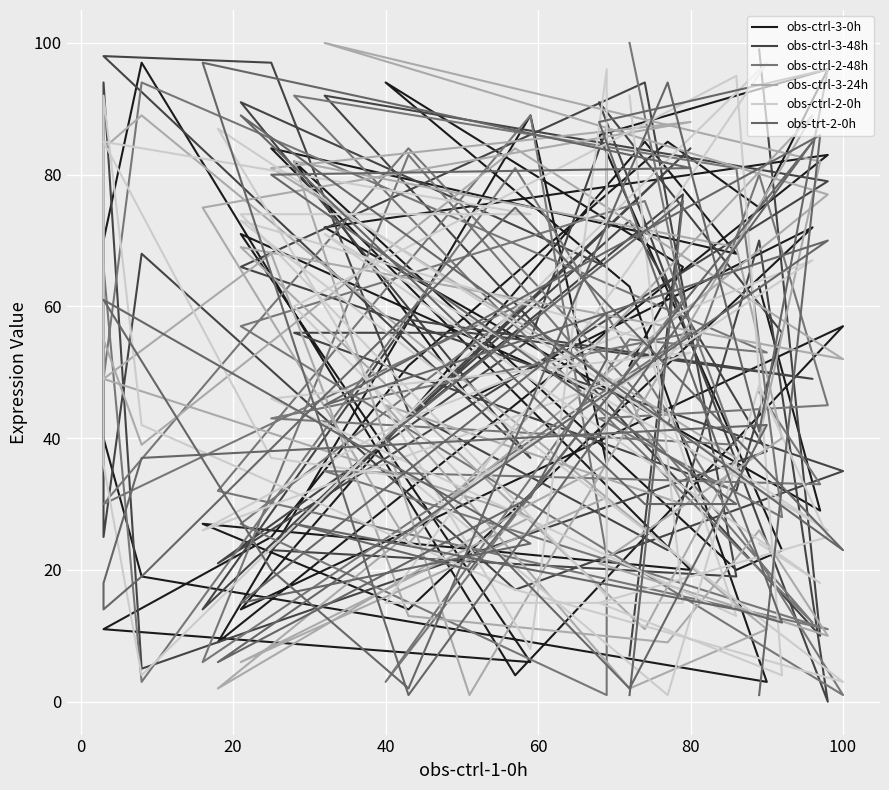

Reading right to left, list all the values displayed in this chart.

obs-ctrl-3-0h: 63	29	72	83	9	89	36	46	71	6	11	25	51	85	75	96	86	23	20	82	46	72	14	27	20	84	68	85	14	57	4	97	70	40	19	3	63	94	66	51
obs-ctrl-3-48h: 99	10	92	79	21	55	87	66	91	37	98	97	44	23	70	0	91	56	32	56	56	49	58	14	84	23	19	94	66	35	17	68	25	94	5	38	73	40	77	7
obs-ctrl-2-48h: 47	33	35	11	32	89	22	1	27	61	30	60	84	42	80	45	43	28	81	92	64	12	83	6	56	43	39	76	57	1	81	3	66	49	94	53	55	3	61	100
obs-ctrl-3-24h: 40	82	100	77	2	30	36	31	6	28	49	68	13	9	26	10	21	40	69	82	1	89	24	75	88	81	37	11	69	52	84	39	55	84	89	11	2	45	30	46
obs-ctrl-2-0h: 24	18	71	26	87	8	96	16	74	74	85	37	34	1	48	25	15	4	95	60	33	67	43	26	53	46	13	55	73	3	17	42	92	36	4	97	66	15	15	92
obs-trt-2-0h: 1	86	45	70	6	31	52	59	15	24	61	20	2	94	41	96	88	12	14	27	20	85	1	97	81	80	30	30	89	23	75	19	14	18	37	42	2	40	76	1